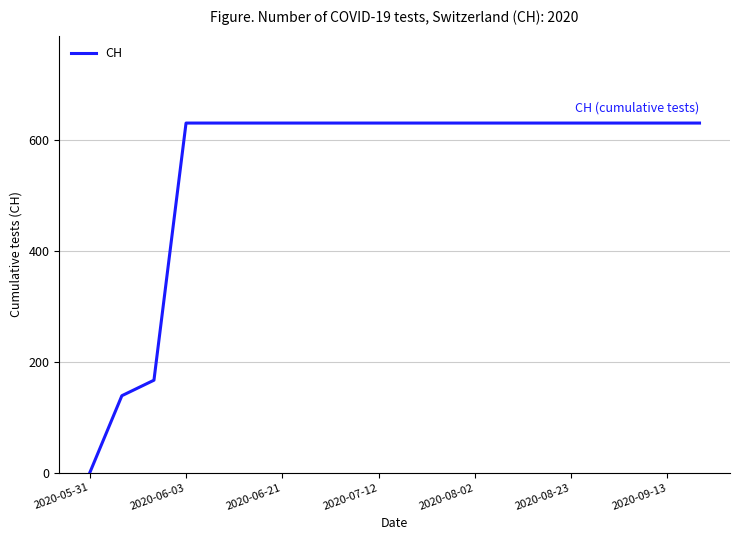

What is the maximum value shown in the chart?

631